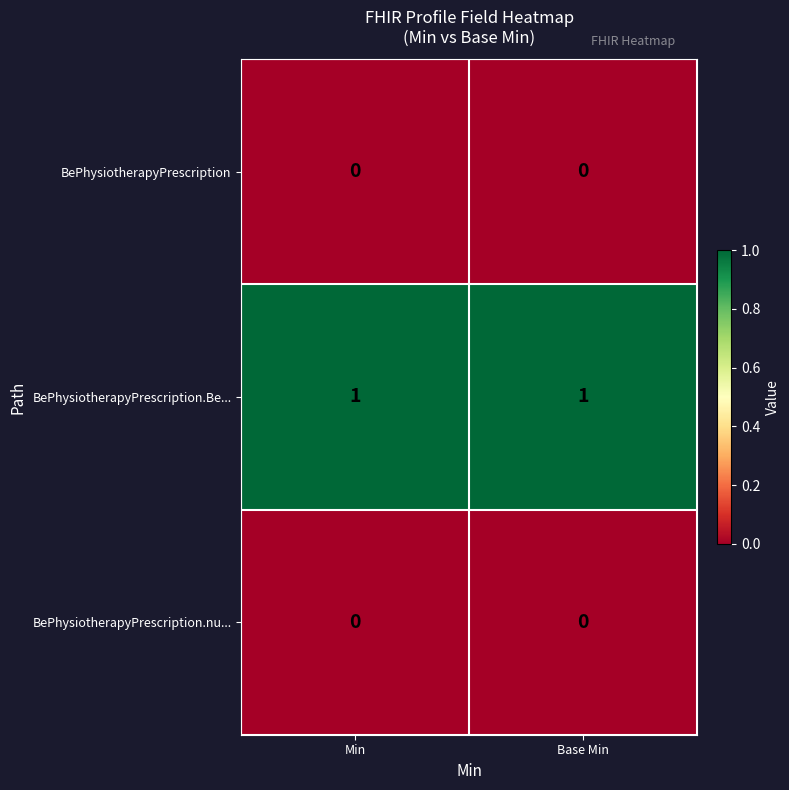

The value of BePhysiotherapyPrescription.Be... at Base Min is 1. True or false?

True